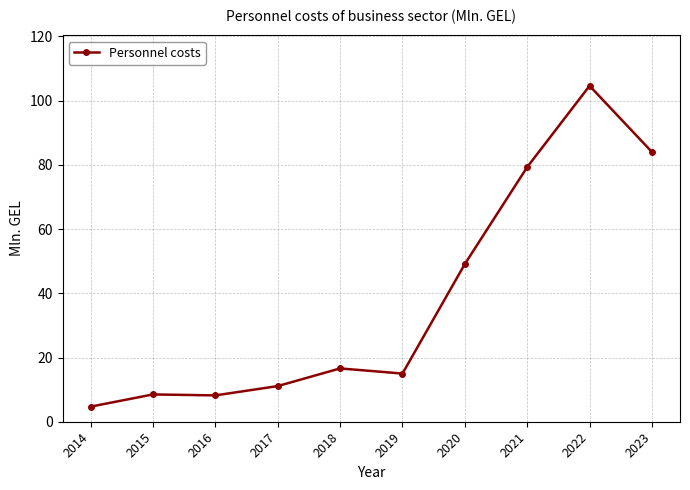

How many values are below 16?

5